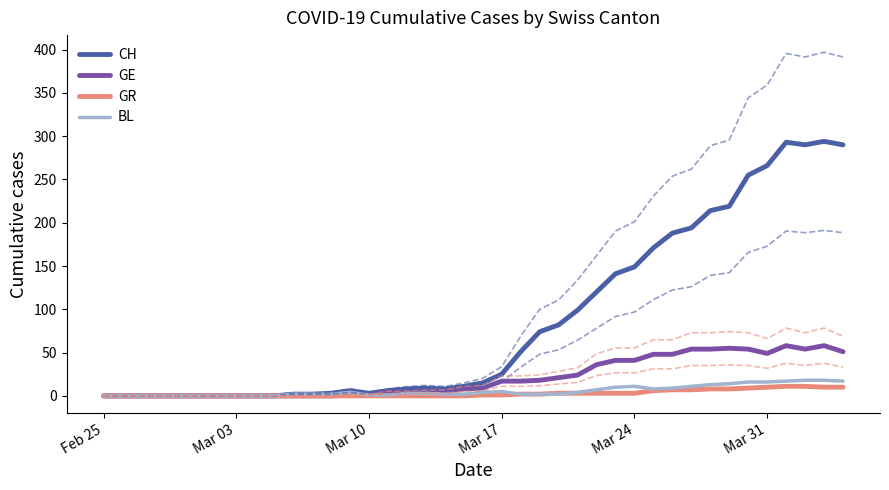

How many positive values does the BL series have?

30